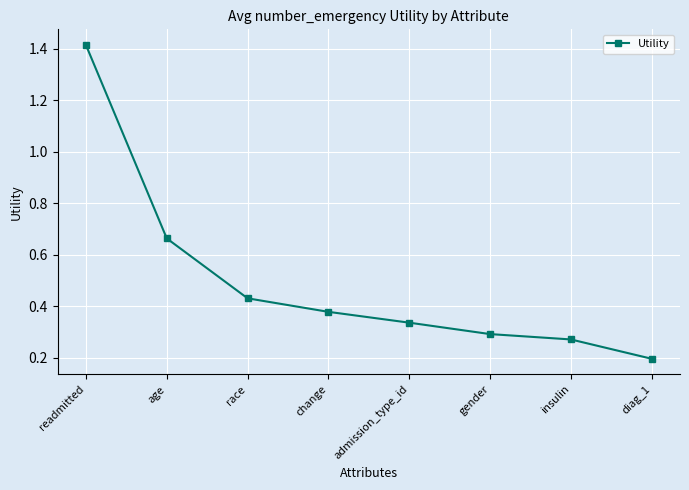

True or false: the data shows 0.3 at admission_type_id.

True